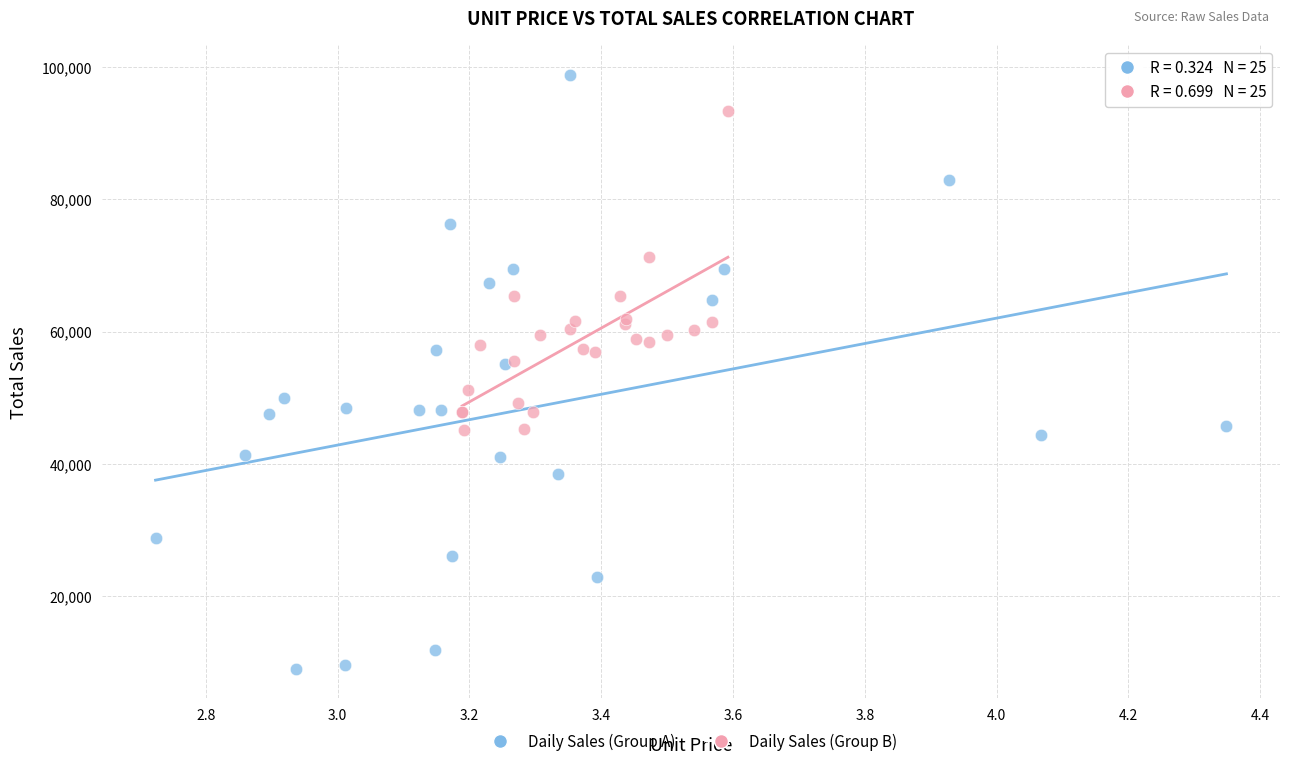

Which series has the widest spread of Y values?

Daily Sales (Group A)